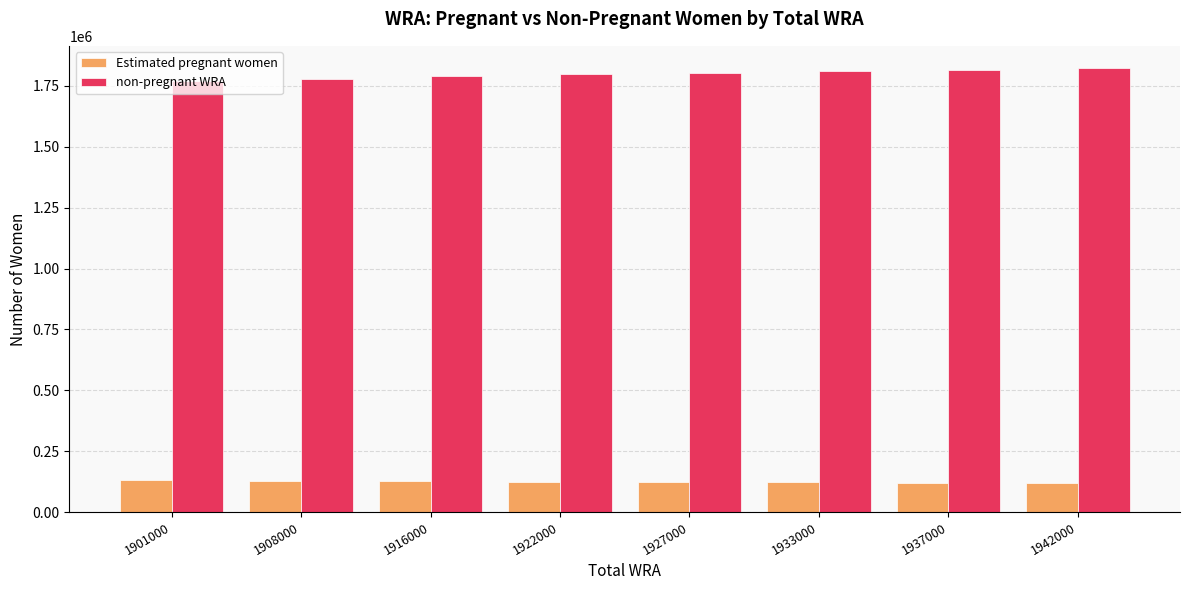

Which series has the largest total across all categories?

non-pregnant WRA